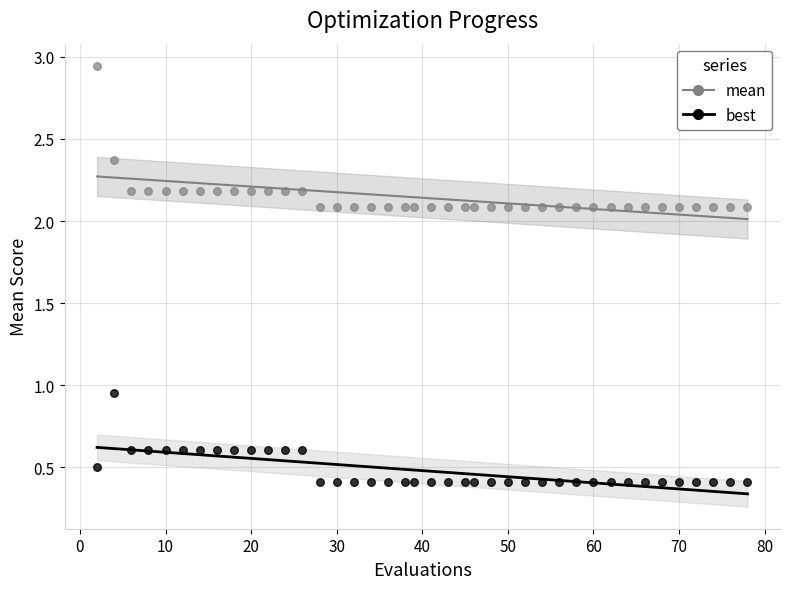

Across all data points, what is the range of X values (max minus min)?

76.0